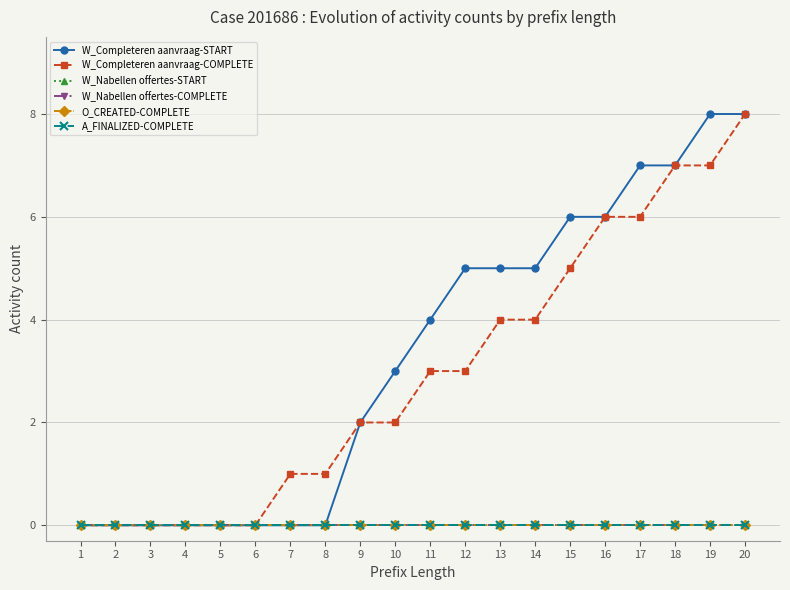

Does the chart have visible grid lines?

Yes